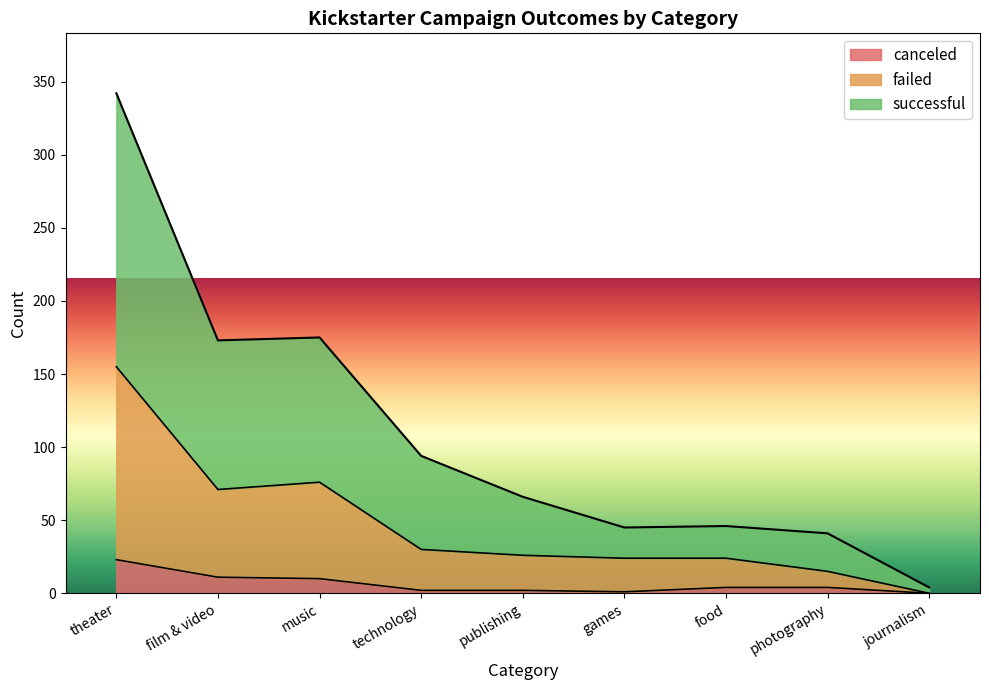

At which category is the sum across all series the highest?

theater